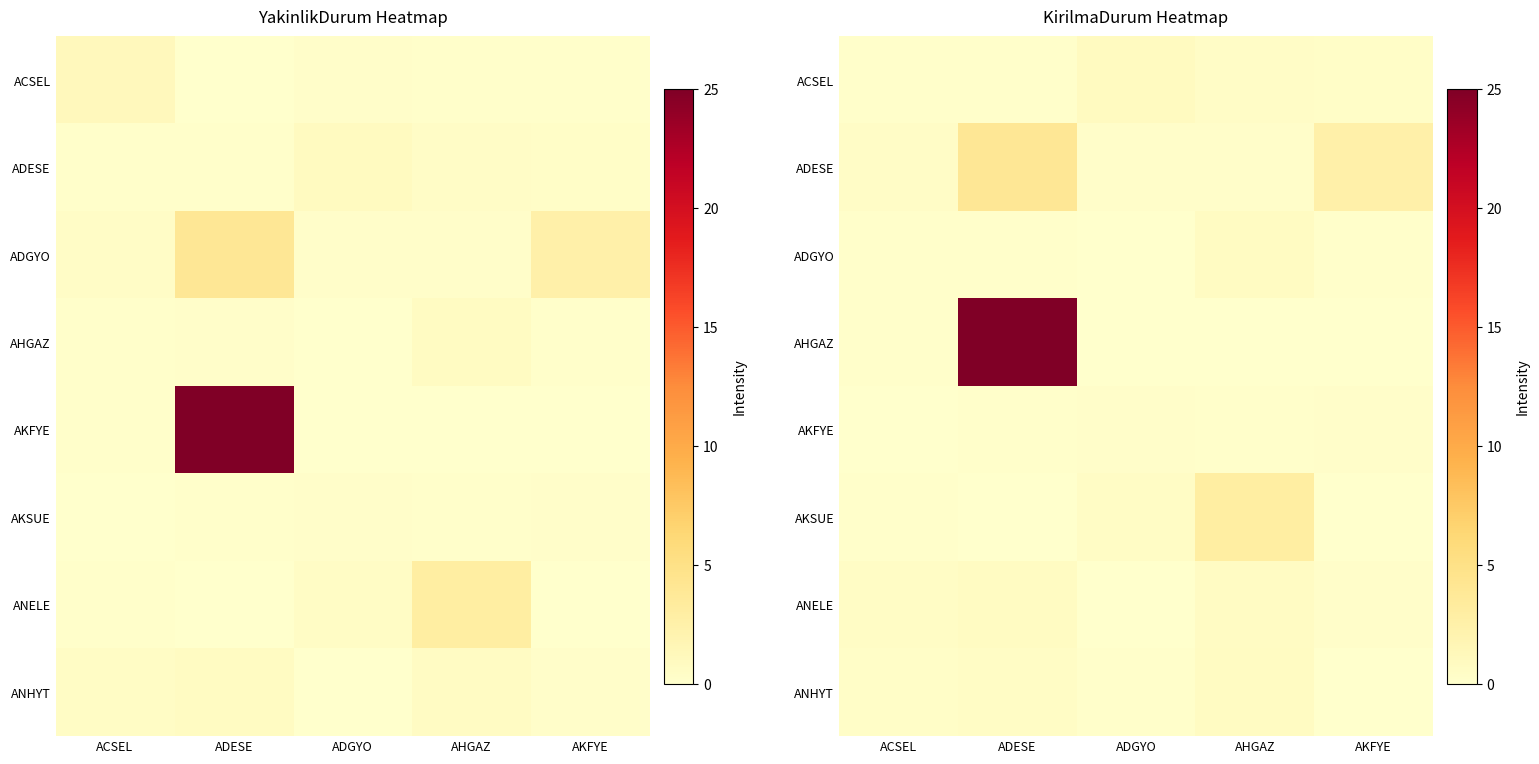

Which has a higher value, ADESE or AHGAZ?

AHGAZ